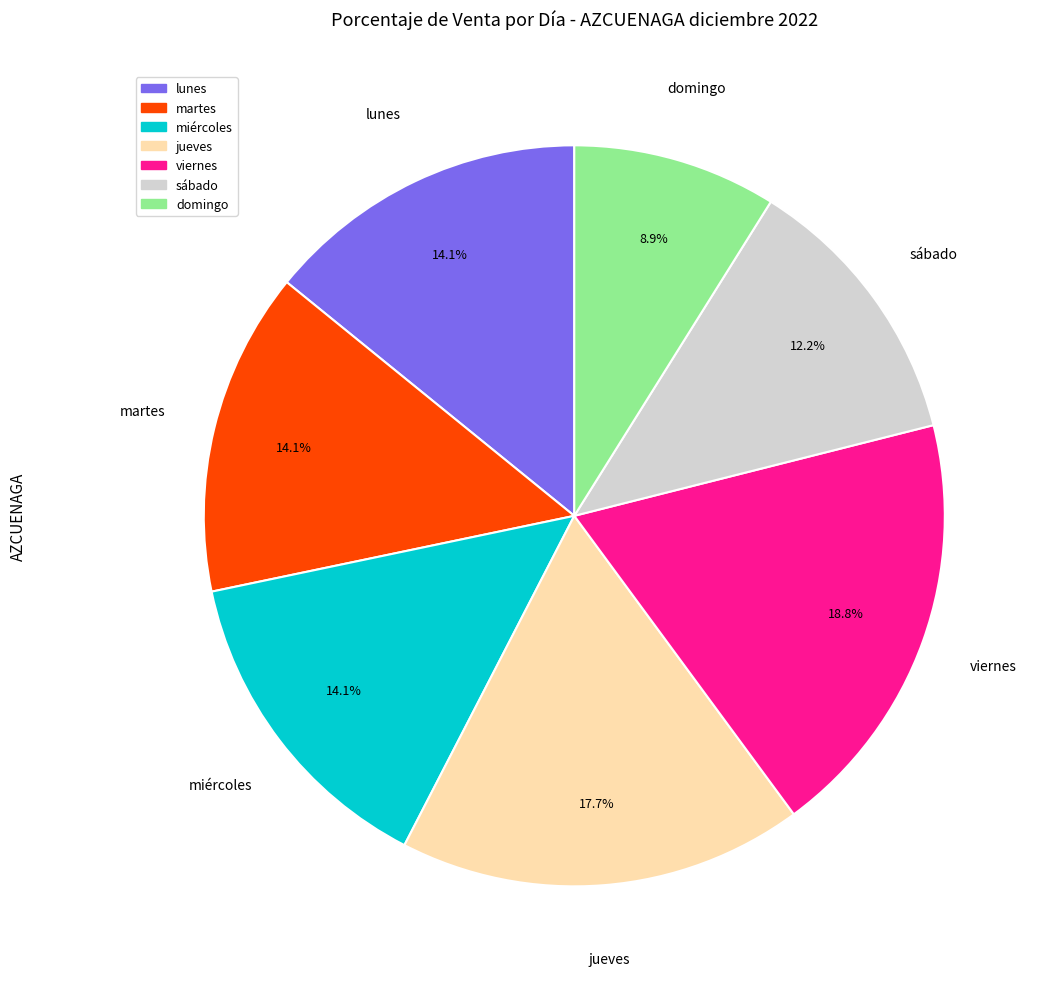

Is there any slice that represents more than half of the pie?

No